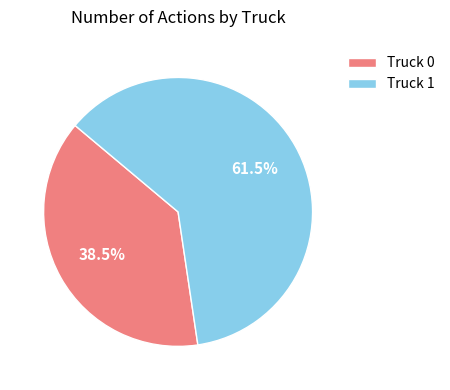

Rank the categories by value from highest to lowest.

Truck 1, Truck 0